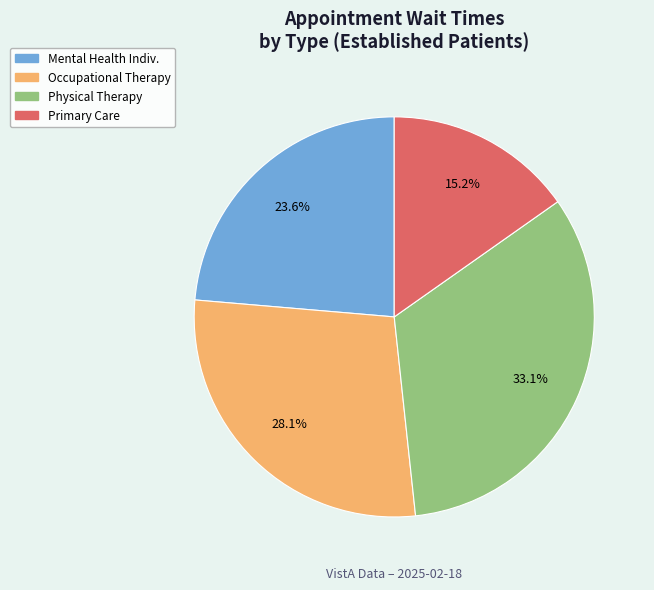

Does any single category account for the majority?

No